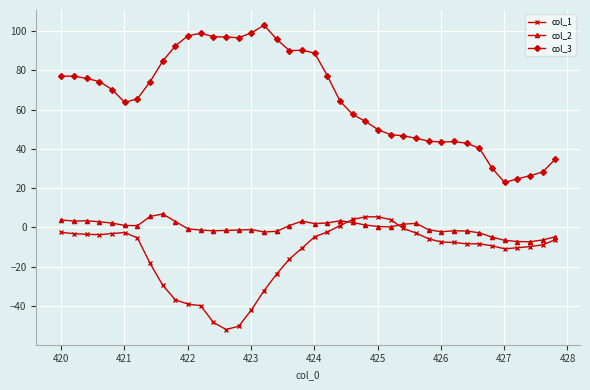

Which series has the largest range (max minus min)?

col_3